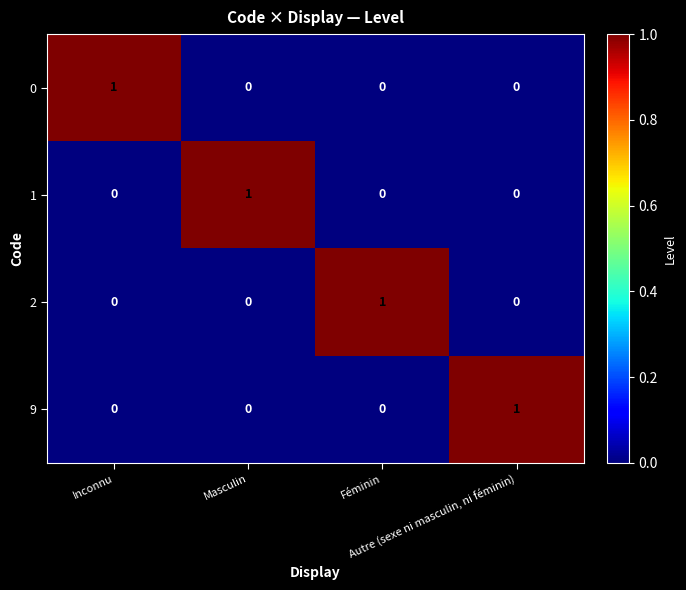

How many positive values does the 9 series have?

1